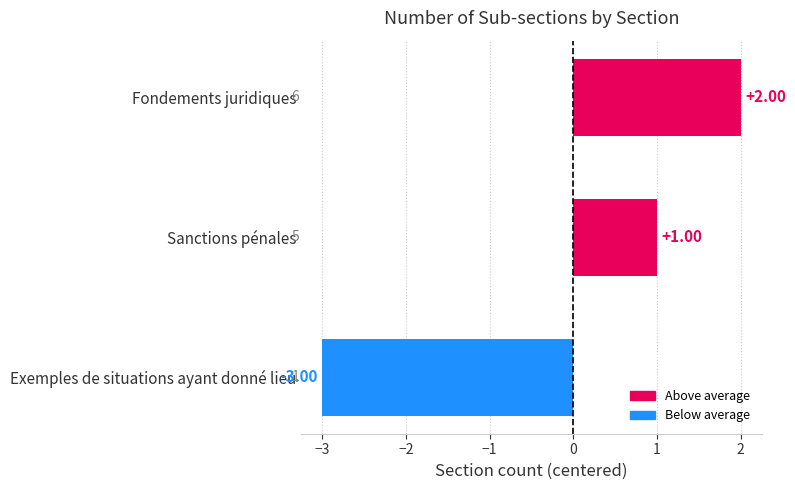

What is the change in value from Sanctions pénales to Exemples de situations ayant donné lieu?

-4